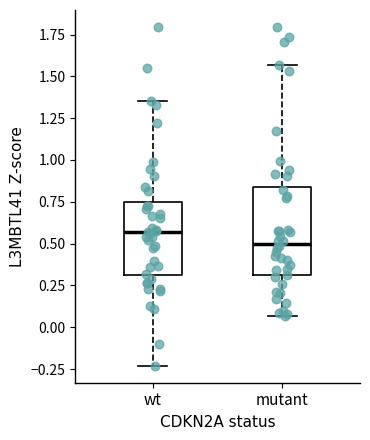

Where does the median line of the box for wt sit on the y-axis? The values are not printed on the chart, so give them approximately, as read against the axis.

0.55